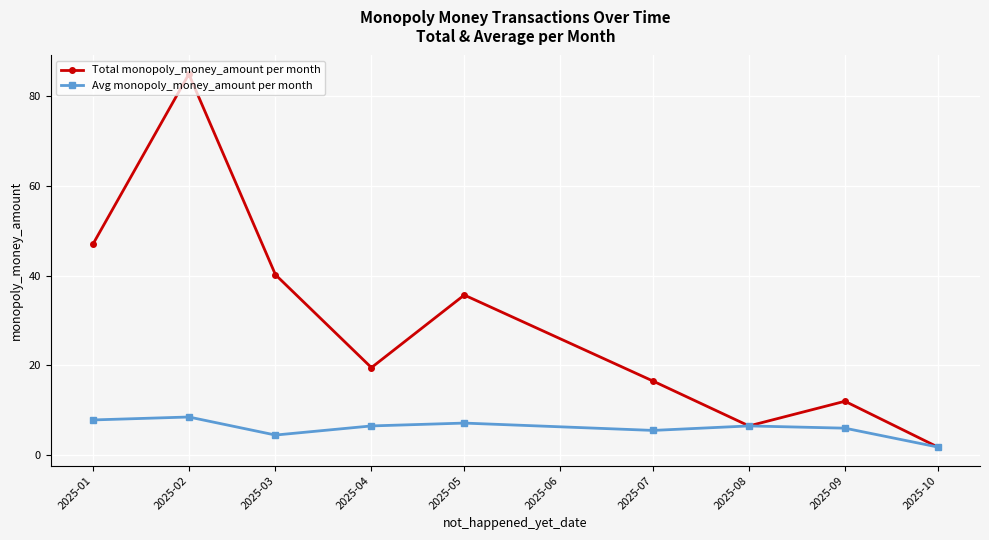

True or false: Total monopoly_money_amount per month has a value of 12.0 at 2025-09.

True